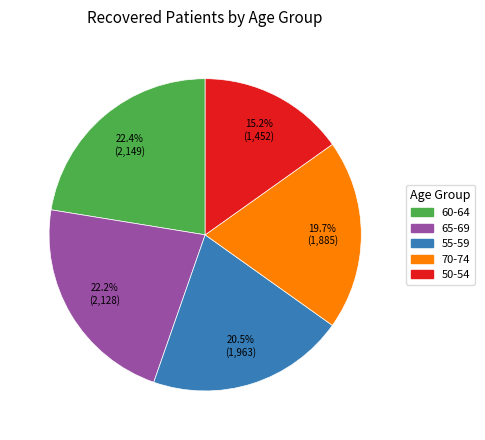

Is there a majority slice in this chart?

No